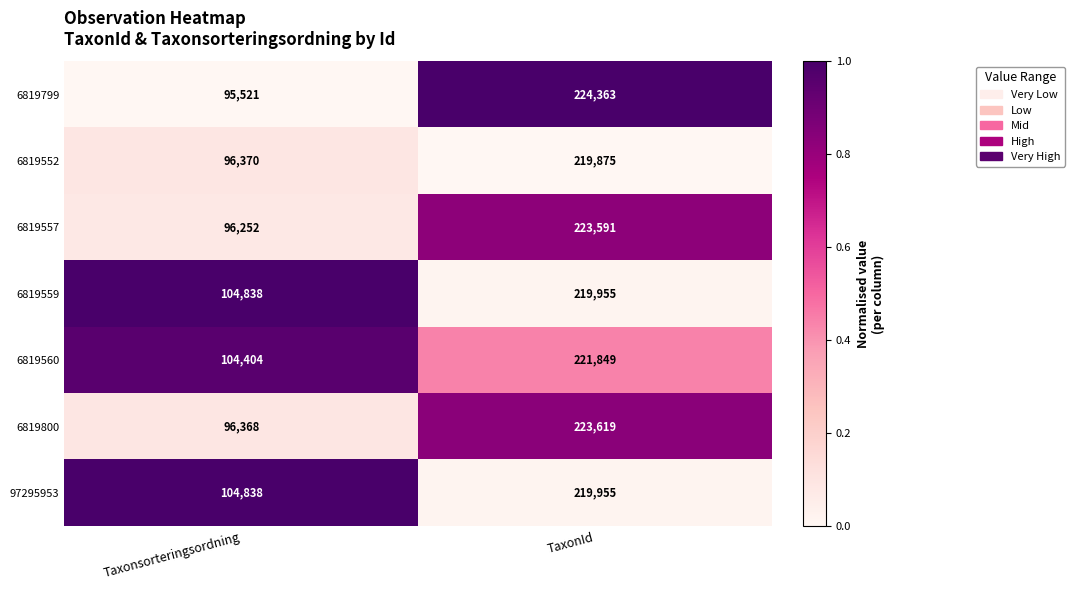

Which category has the highest value across all series?

TaxonId